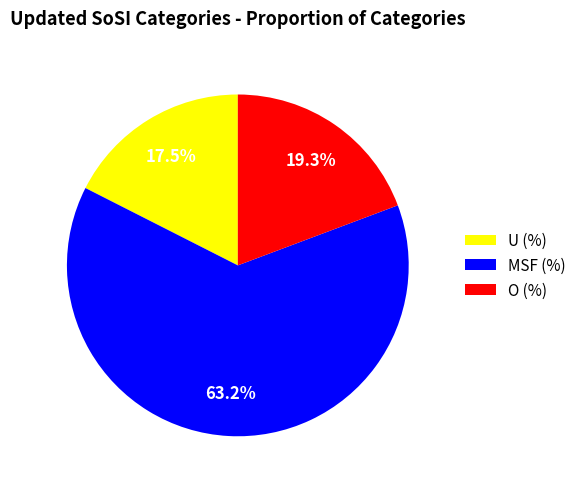

Rank the categories by value from lowest to highest.

U (%), O (%), MSF (%)